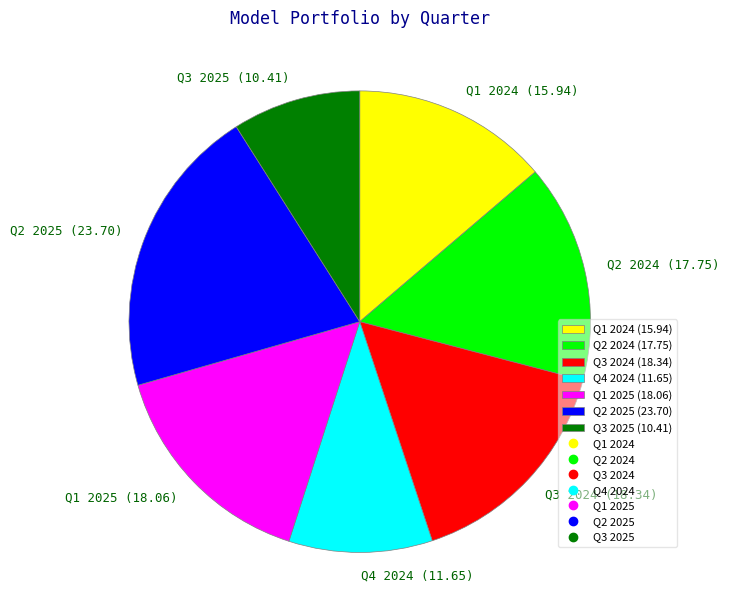

How many slices are in this pie chart?

7